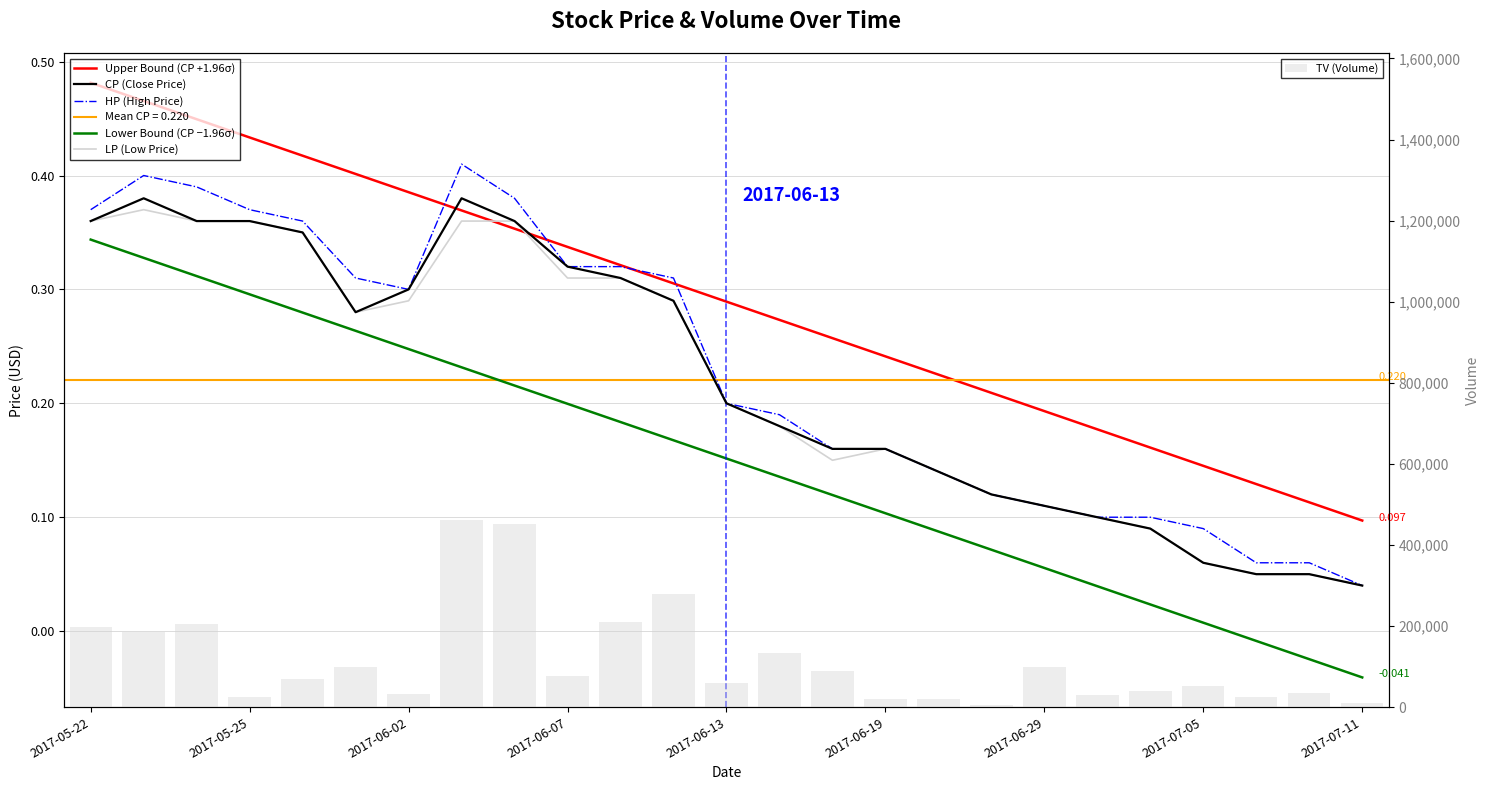

The value of CP (Close Price) at 16 is 0.1. True or false?

False